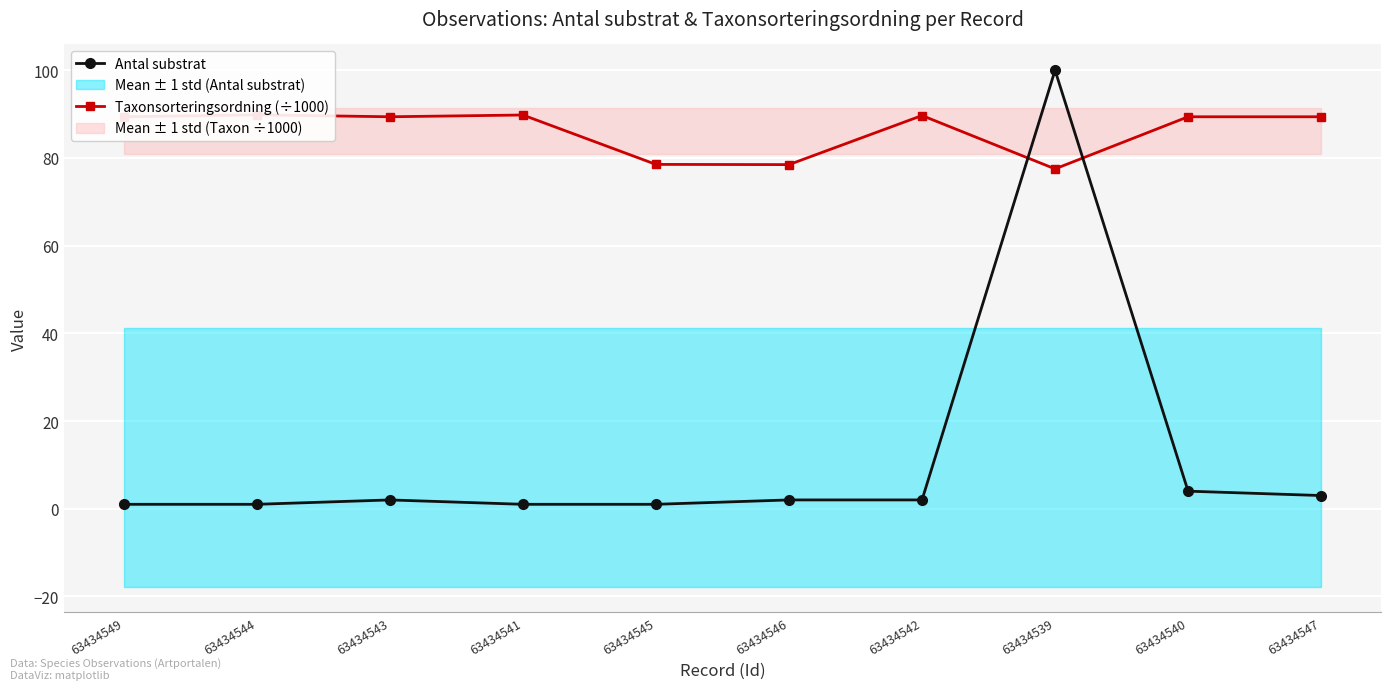

What is the average value of the Antal substrat series?

12